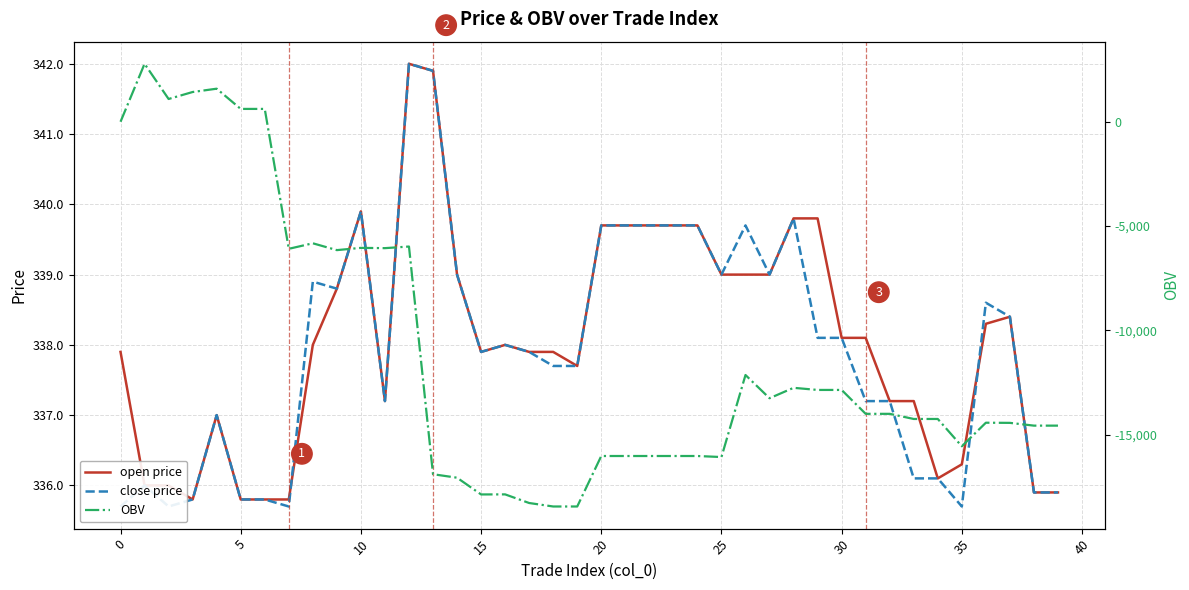

Read the OBV value at 37.

-14439.0